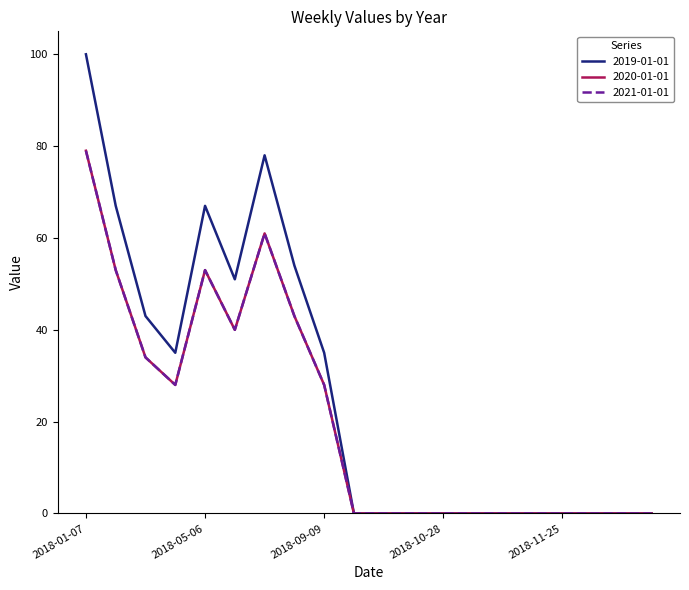

Which label corresponds to the smallest value in the chart?

2018-10-07